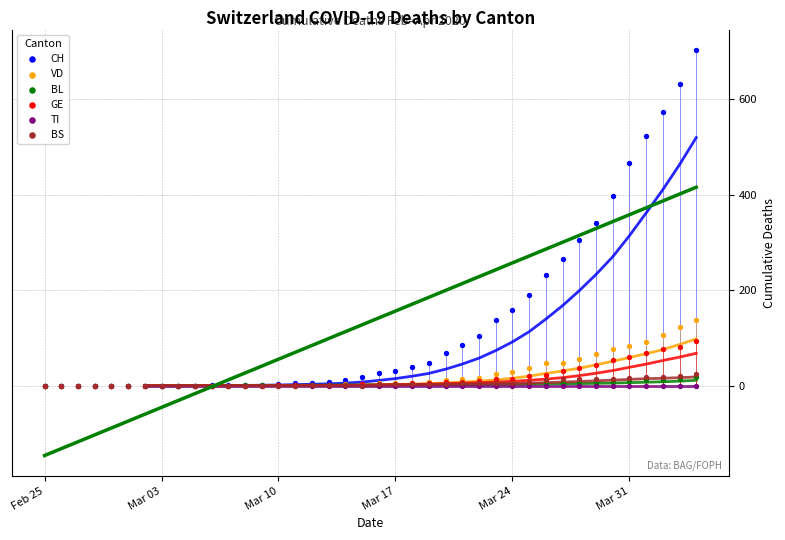

Is the value of GE at 33 greater than the value of BS at 8?

Yes